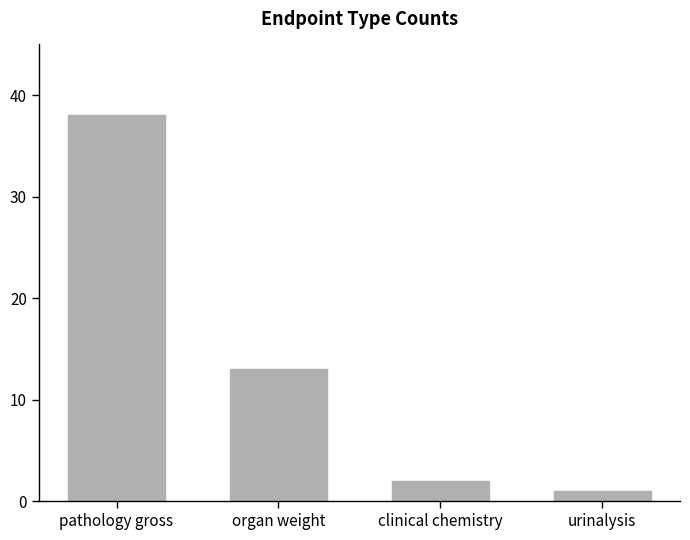

What is the label of the 2nd bar from the right?

clinical chemistry